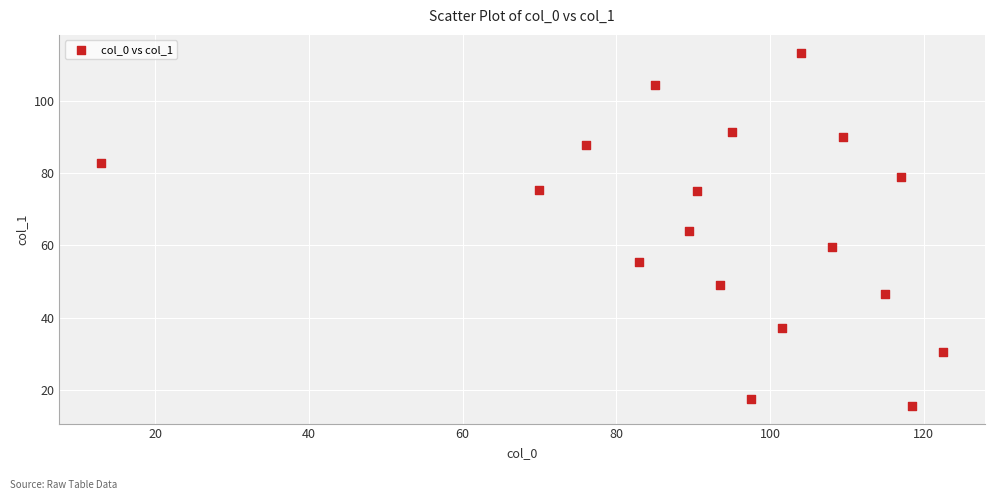

What is the range of X values (max minus min)?

109.5